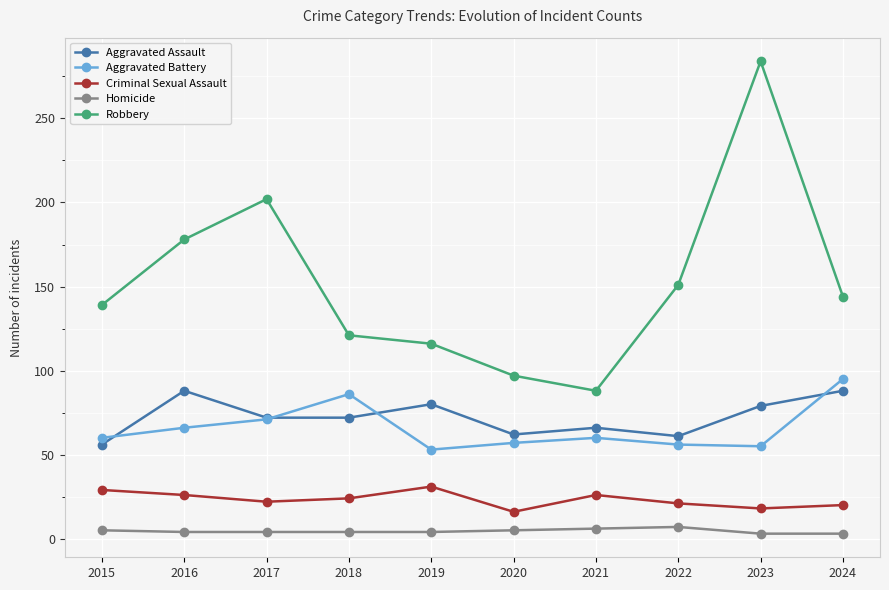

Is it true that Criminal Sexual Assault equals 34 at 2022?

False